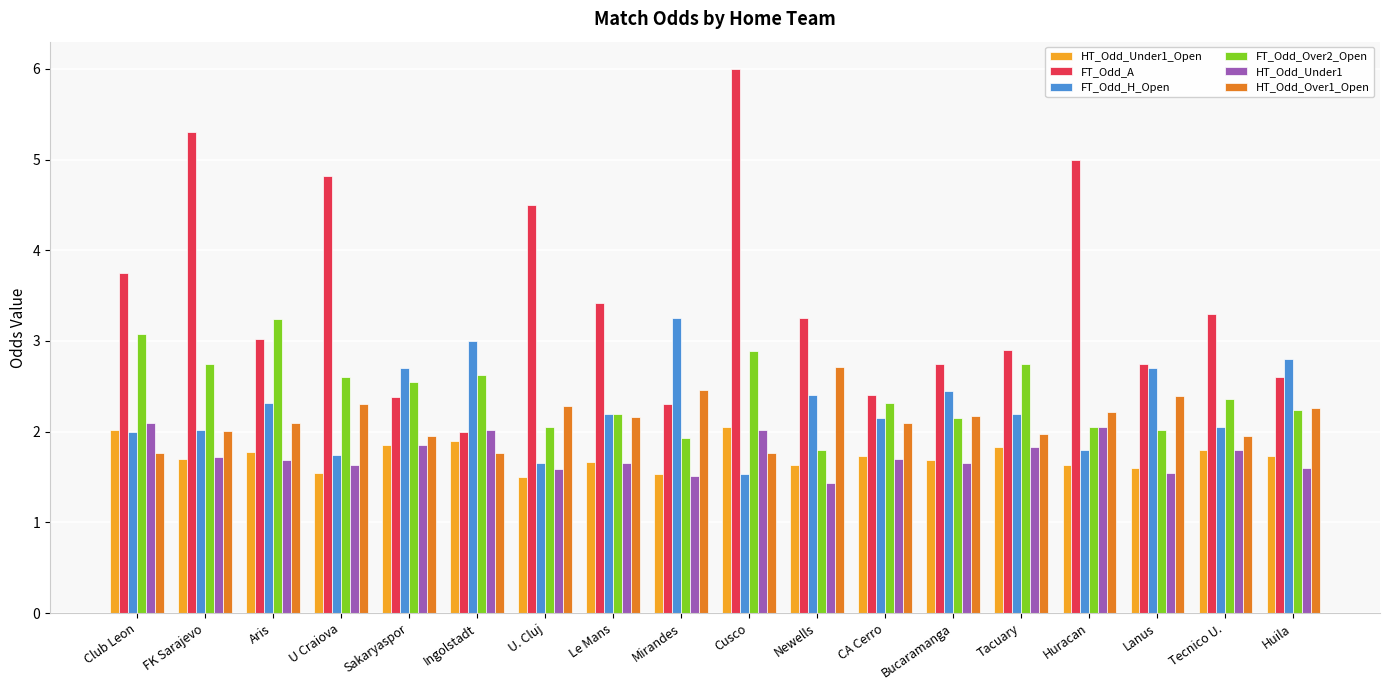

At which category is the sum across all series the highest?

Cusco